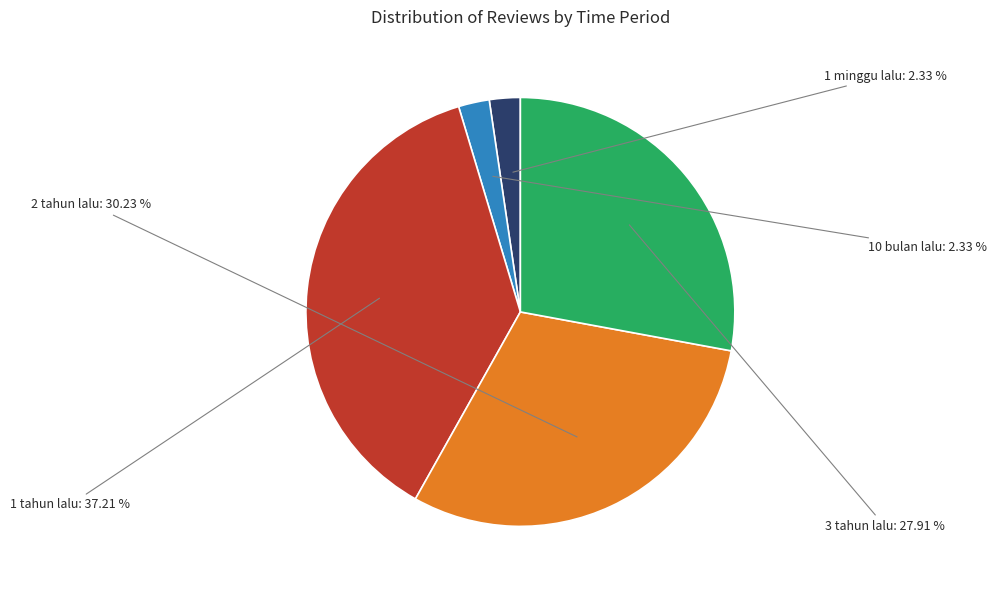

What portion of the pie excludes 3 tahun lalu?

72.1%